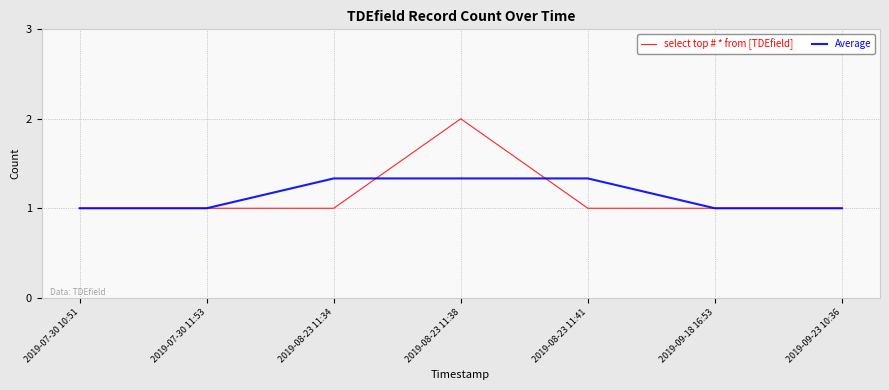

Is the value of select top # * from [TDEfield] at 2019-08-23 11:34 greater than the value of Average at 2019-08-23 11:34?

No